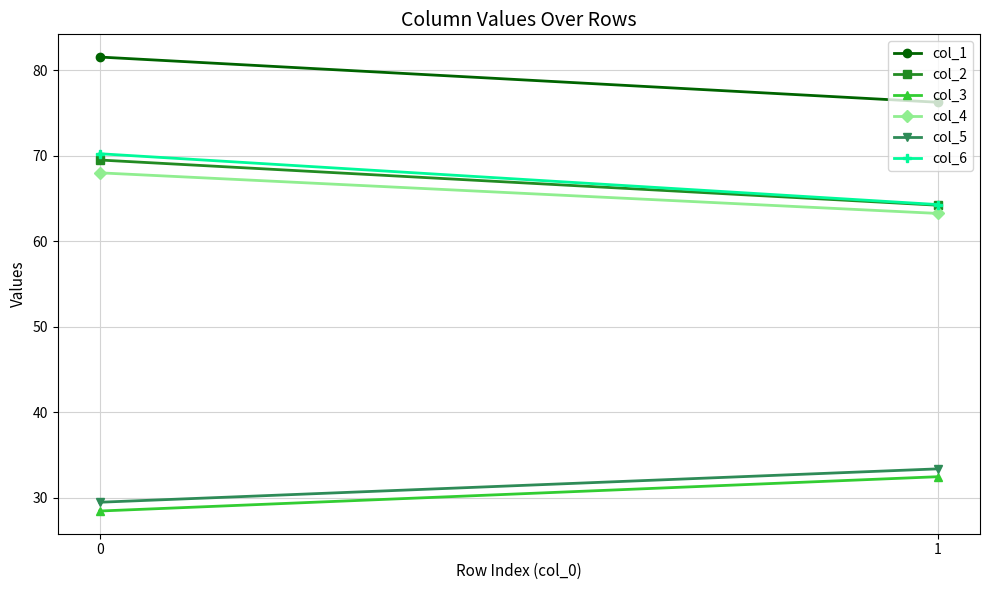

What is the difference between the col_3 values at 0 and 1?

4.0